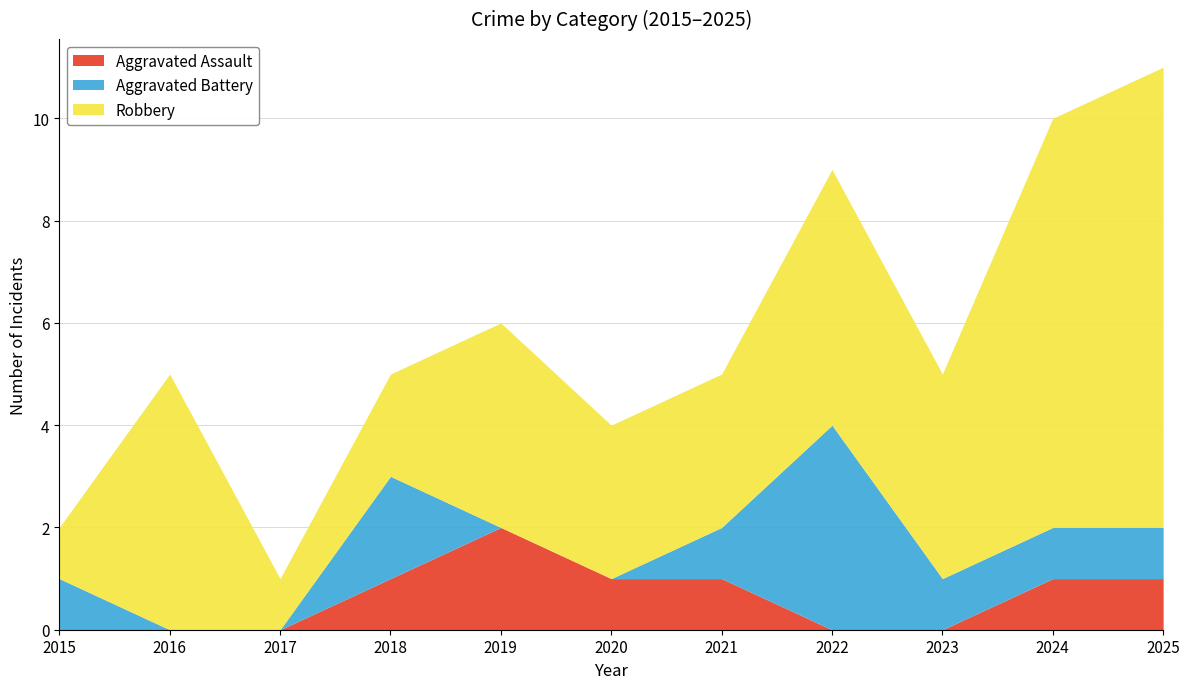

True or false: Robbery has more than 2 points higher than both neighbors.

True